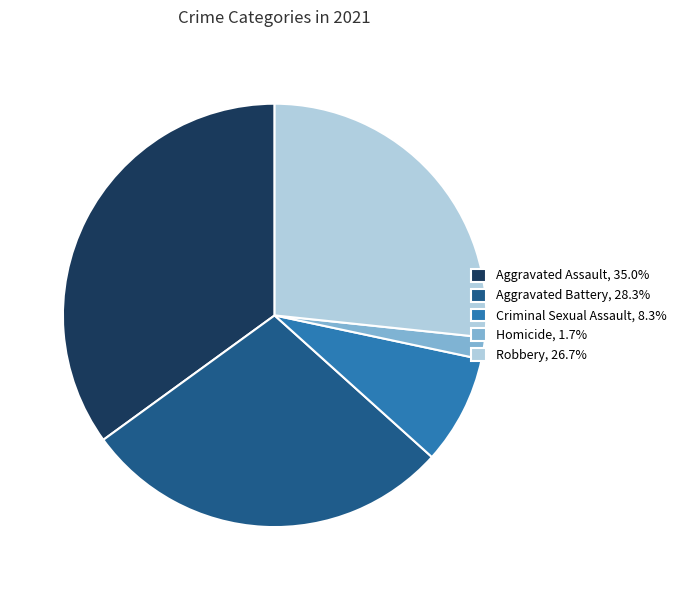

Is there a majority slice in this chart?

No